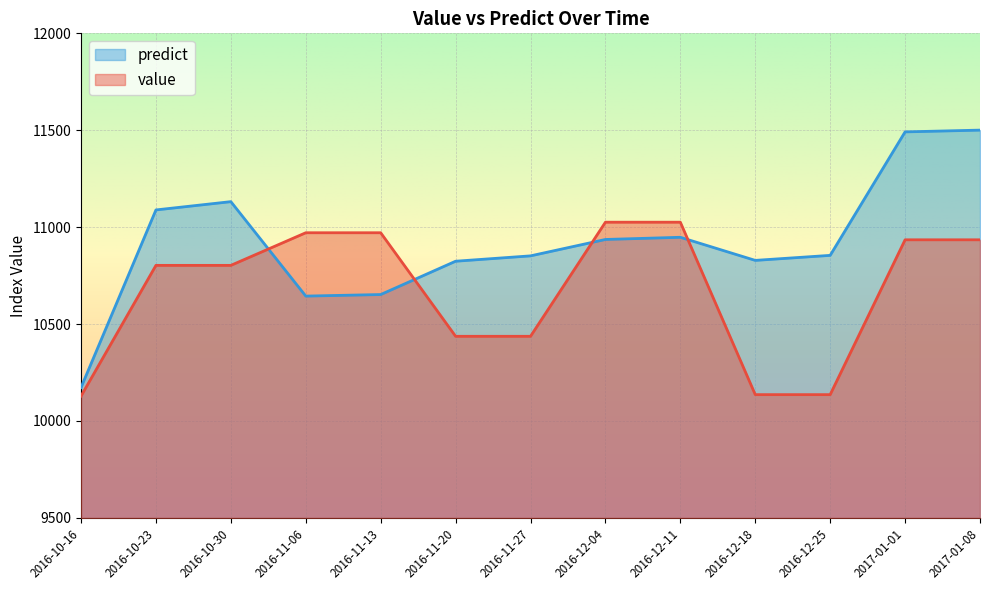

List the series in order of their peak value, lowest first.

value, predict